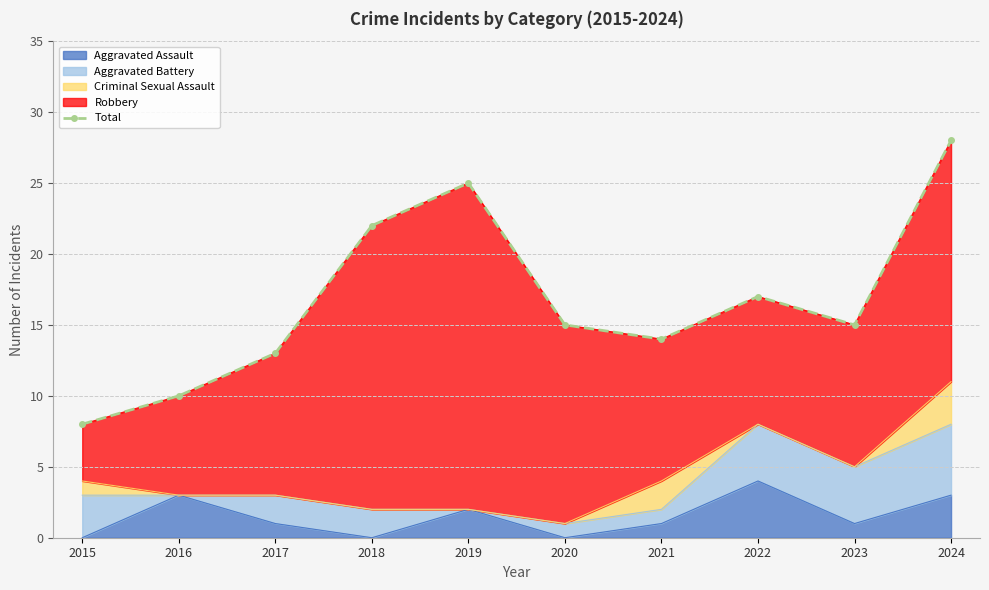

What is the minimum value shown in the chart?

8